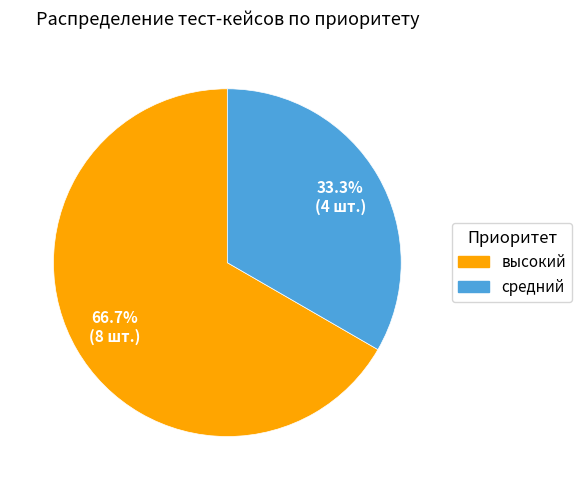

Count the number of slices in the pie.

2